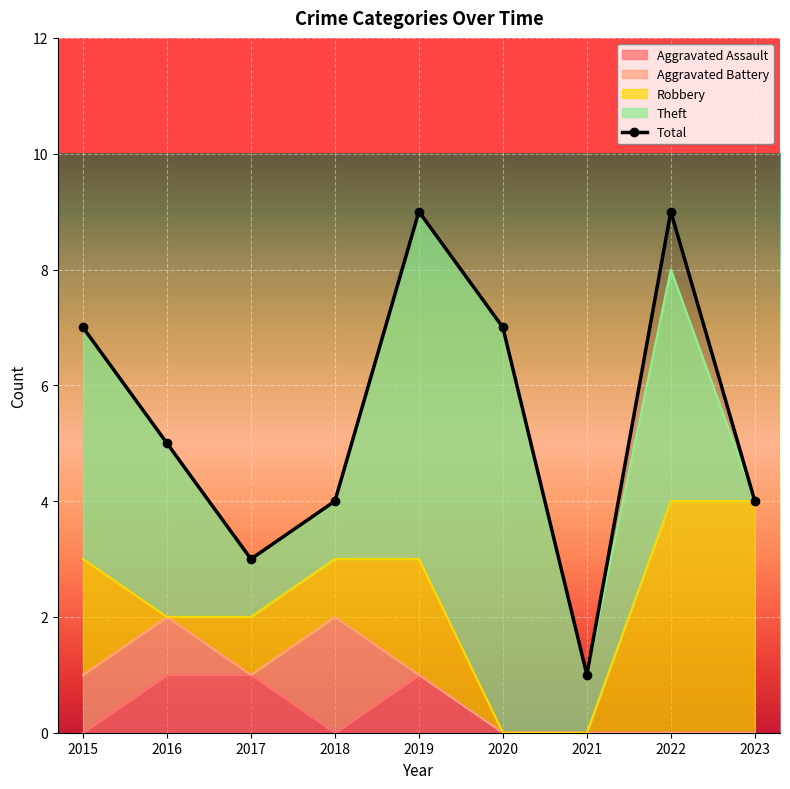

Reading left to right, extract all data points from this chart.

Aggravated Assault: 0	1	1	0	1	0	0	0	0
Aggravated Battery: 1	1	0	2	0	0	0	0	0
Robbery: 2	0	1	1	2	0	0	4	4
Theft: 4	3	1	1	6	7	1	4	0
Total: 7	5	3	4	9	7	1	9	4